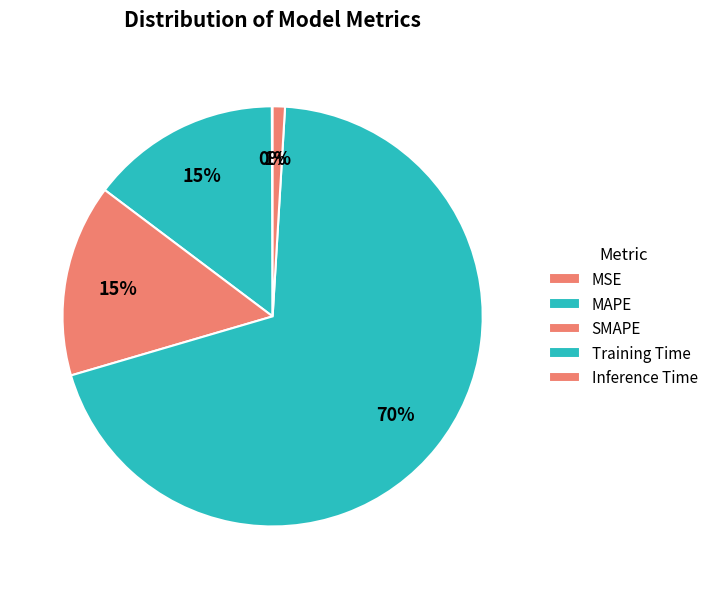

Is there a majority slice in this chart?

Yes